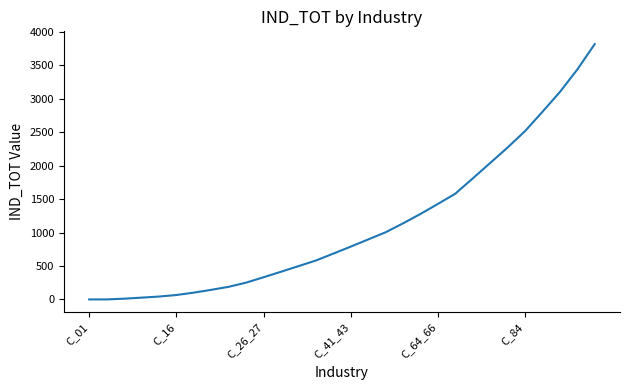

What is the maximum value shown in the chart?

3818.8